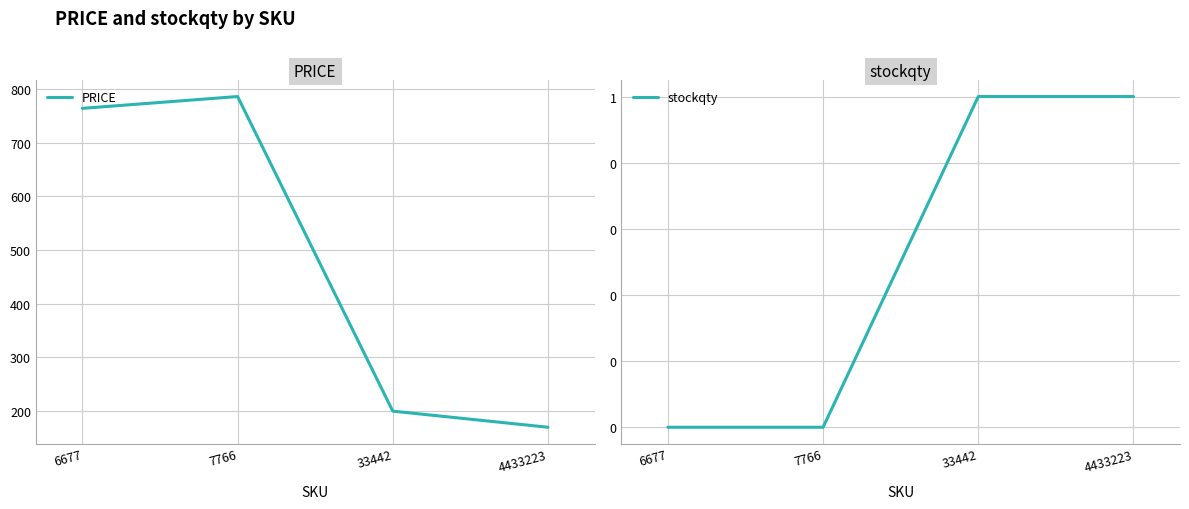

Which series changed the most between 33442 and 4433223?

PRICE